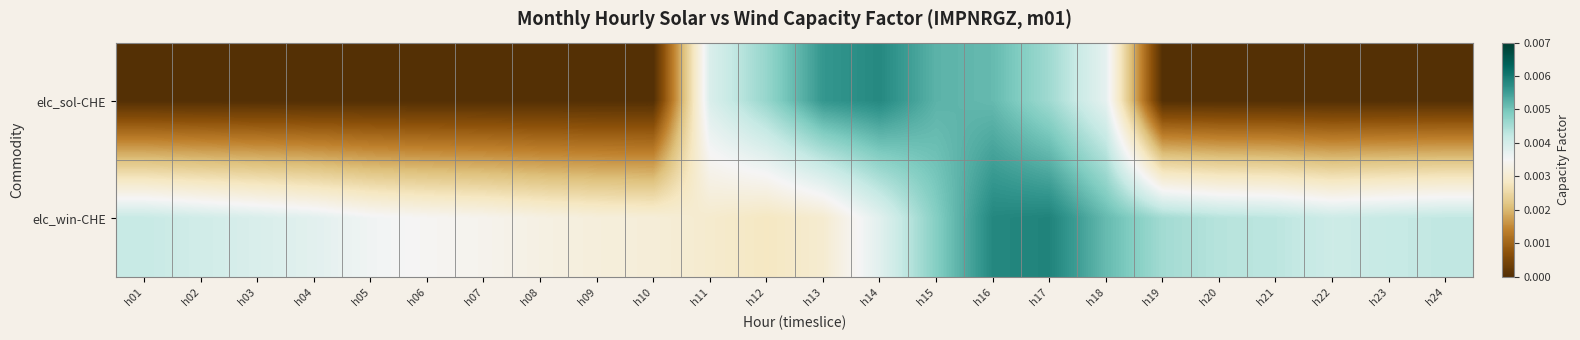

Which series has the largest range (max minus min)?

elc_sol-CHE